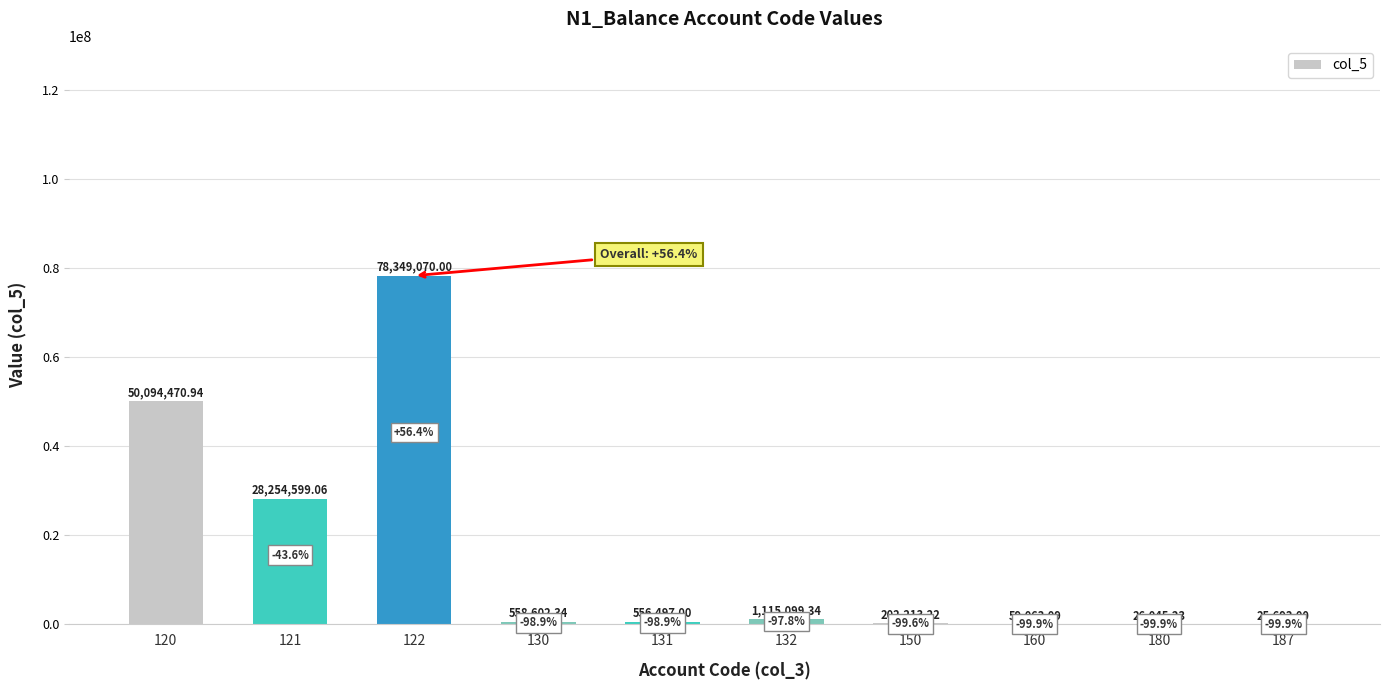

What is the sum of all values?

159241353.2